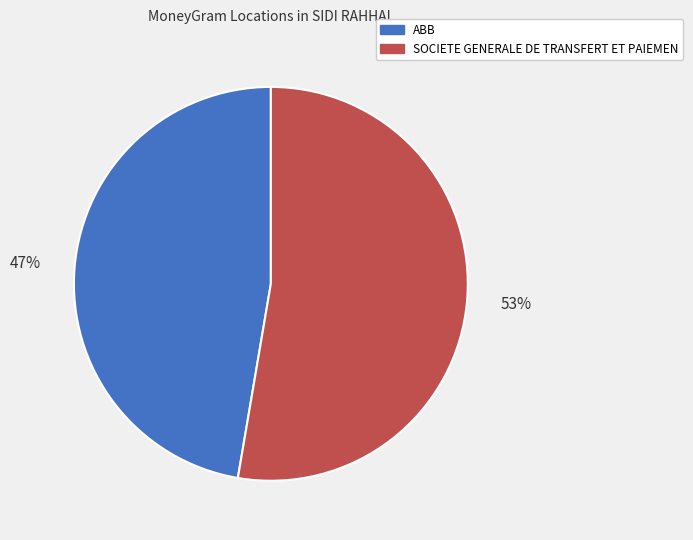

Do SOCIETE GENERALE DE TRANSFERT ET PAIEMEN and ABB together represent more than half of the pie?

Yes